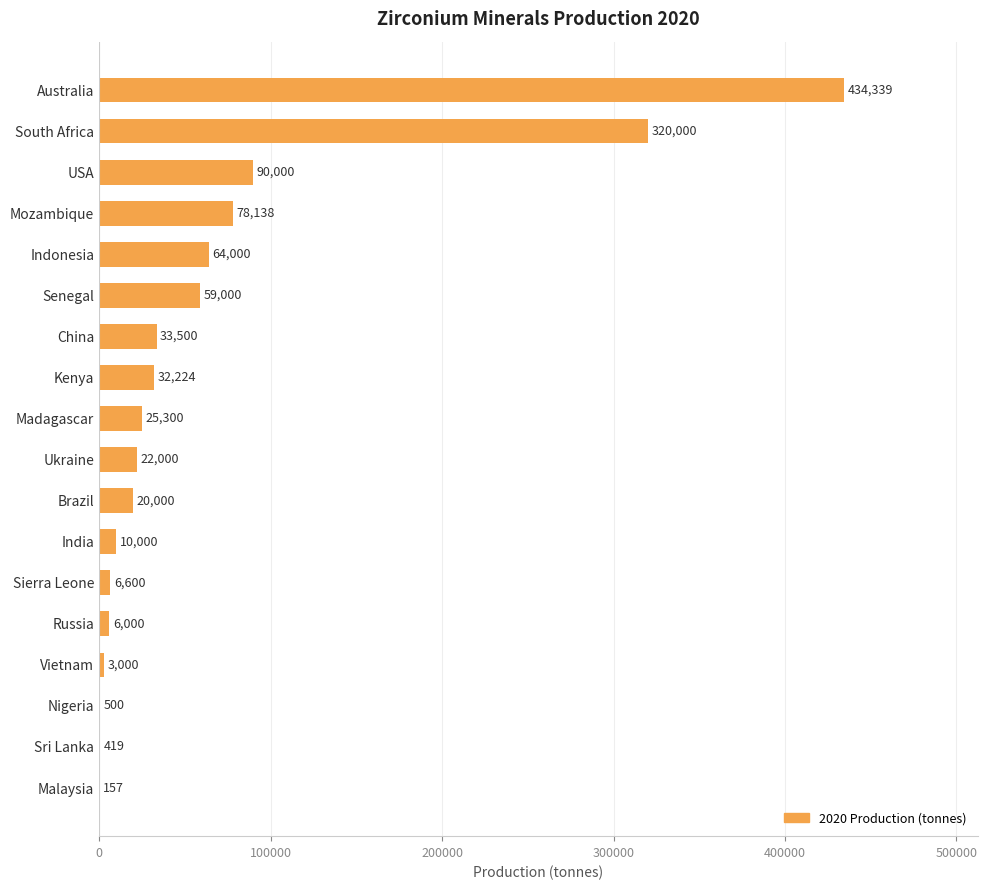

Reading top to bottom, list all the values displayed in this chart.

Australia=434339	South Africa=320000	USA=90000	Mozambique=78138	Indonesia=64000	Senegal=59000	China=33500	Kenya=32224	Madagascar=25300	Ukraine=22000	Brazil=20000	India=10000	Sierra Leone=6600	Russia=6000	Vietnam=3000	Nigeria=500	Sri Lanka=419	Malaysia=157